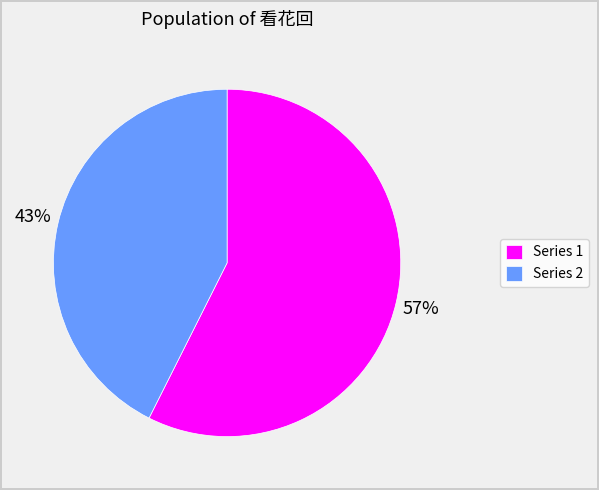

Rank the categories by value from highest to lowest.

Series 1, Series 2